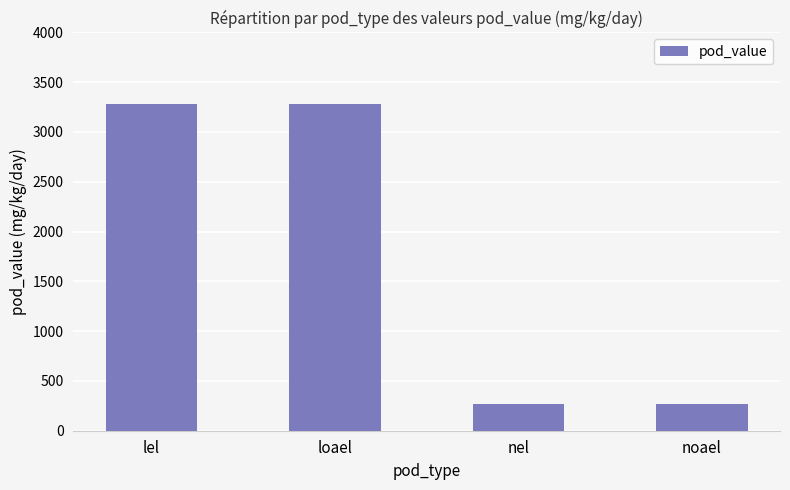

What is the minimum value shown in the chart?

266.5